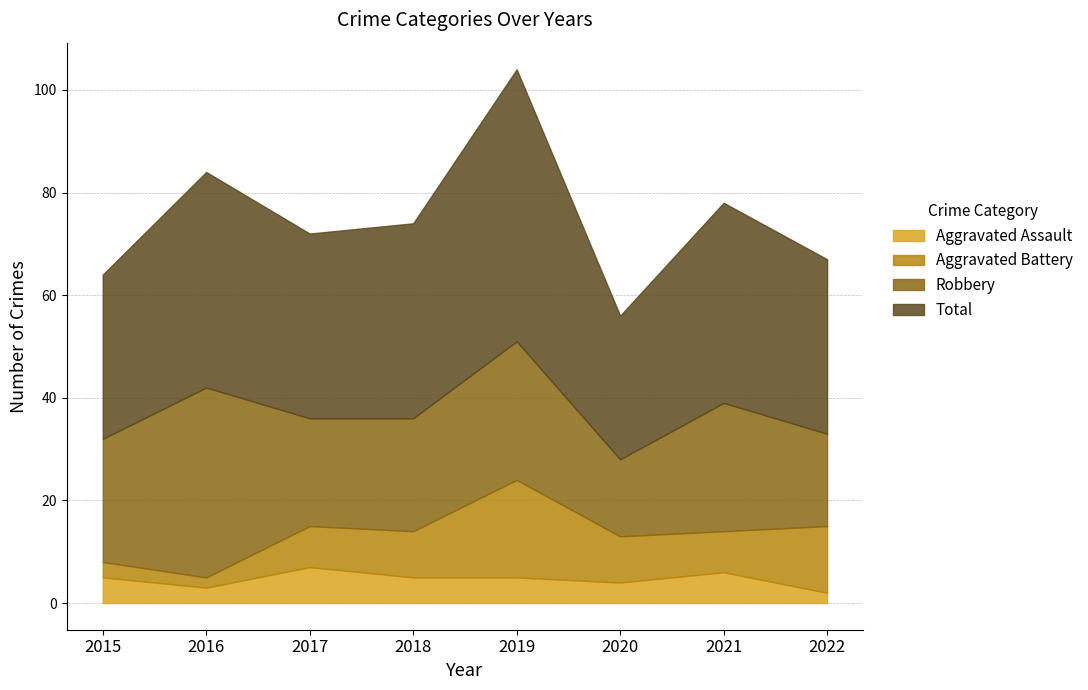

The Robbery series shows 8 at 2018. True or false?

False